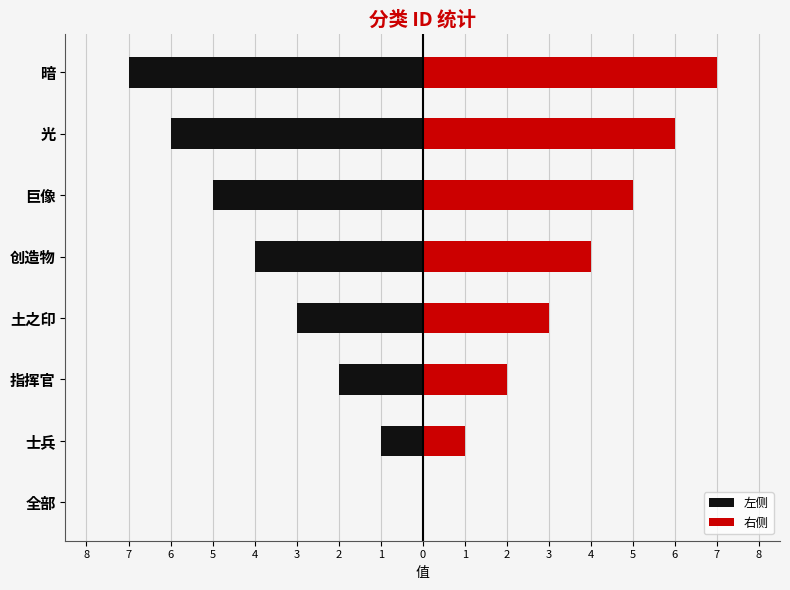

Is it true that 右侧 equals 2 at 6?

True